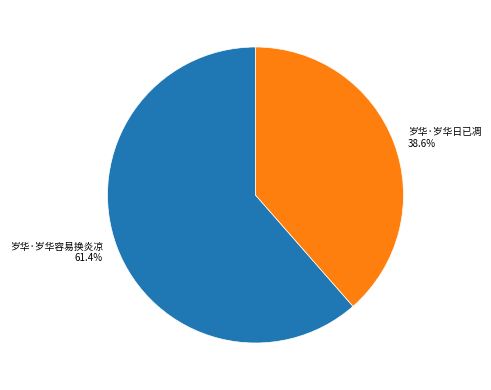

Which slice represents more than half of the pie?

岁华·岁华容易换炎凉